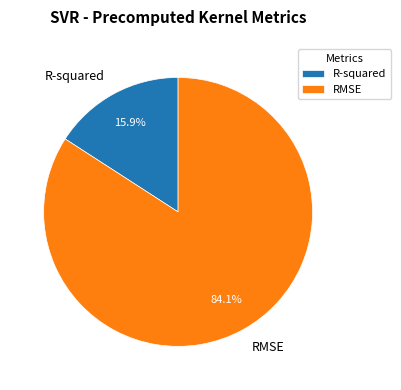

What percentage is the RMSE slice, to the nearest percent?

84%